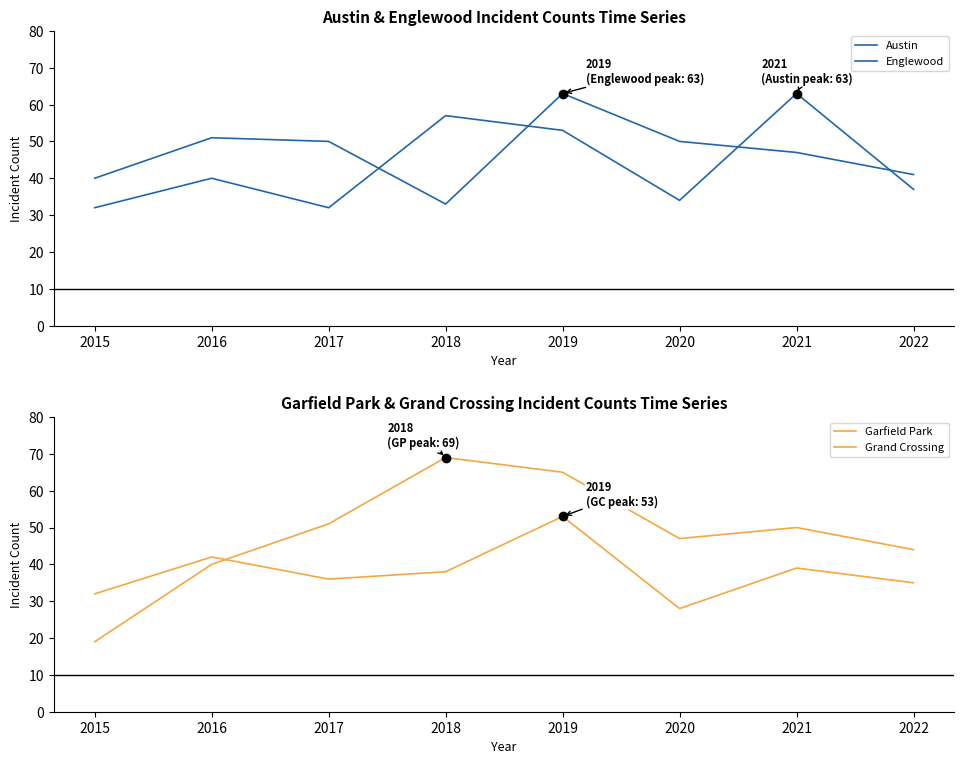

Rank the categories by Grand Crossing value from highest to lowest.

2019, 2016, 2021, 2018, 2017, 2022, 2015, 2020